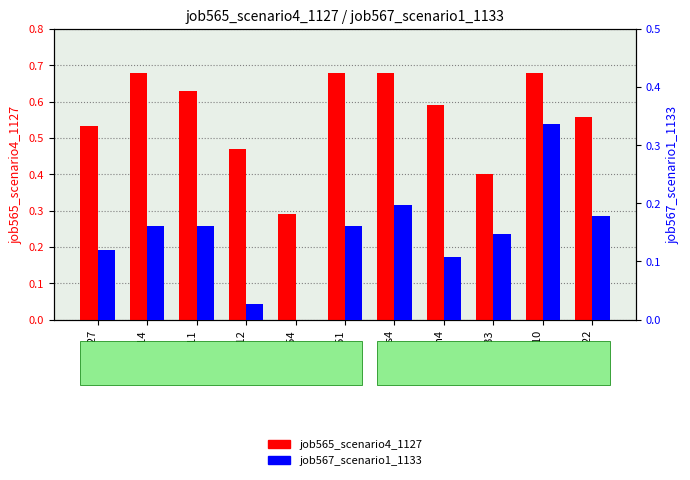

Reading right to left, transcribe all the data shown in this chart.

job565_scenario4_1127: in22=0.6	sh10=0.7	B33=0.4	in4=0.6	os4=0.7	B51=0.7	B54=0.3	cn12=0.5	B11=0.6	B14=0.7	in27=0.5
job567_scenario1_1133: in22=0.2	sh10=0.3	B33=0.1	in4=0.1	os4=0.2	B51=0.2	B54=0.0	cn12=0.0	B11=0.2	B14=0.2	in27=0.1